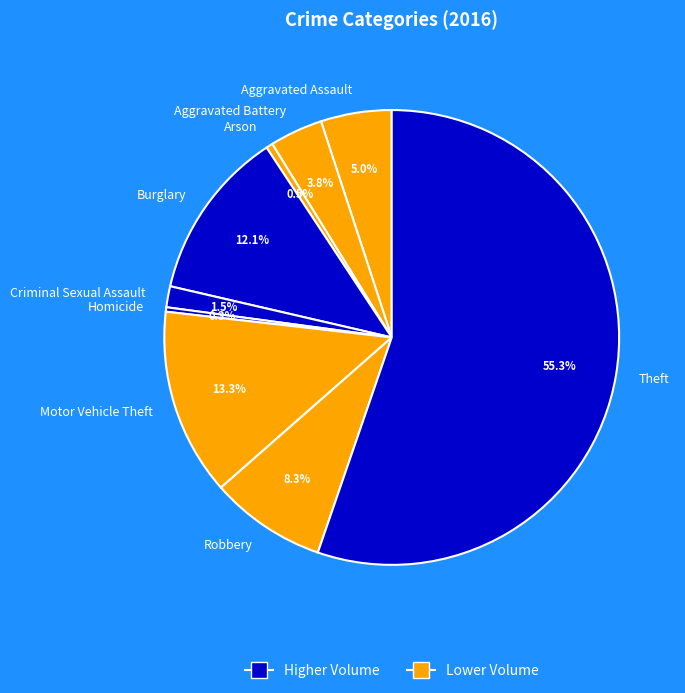

To the nearest percent, what is the combined percentage of Motor Vehicle Theft and Homicide?

14%